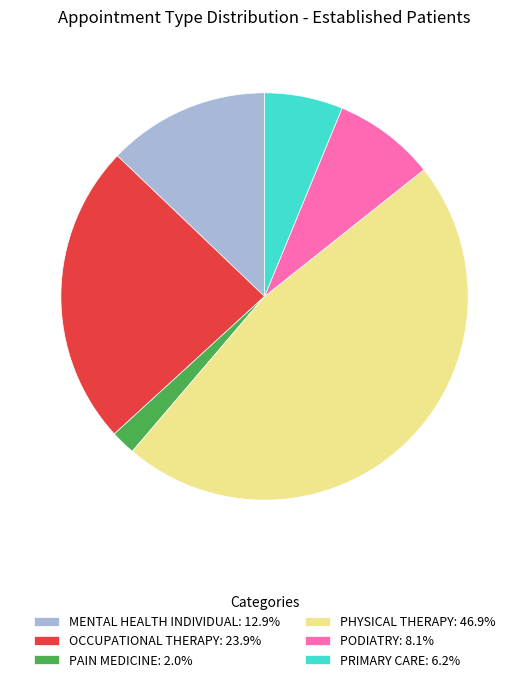

Approximately how many times larger is the value at PHYSICAL THERAPY: 46.9% compared to OCCUPATIONAL THERAPY: 23.9%?

2.0